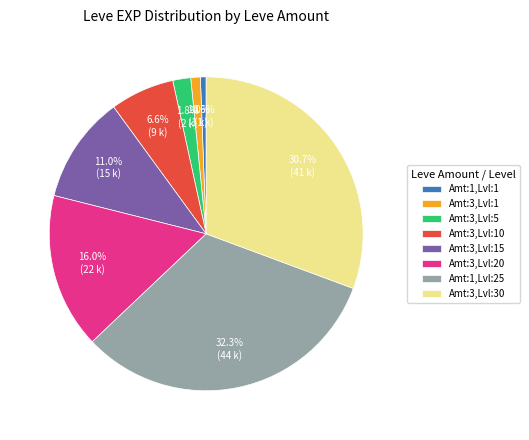

Which has a higher value, Amt:3,Lvl:10 or Amt:1,Lvl:1?

Amt:3,Lvl:10